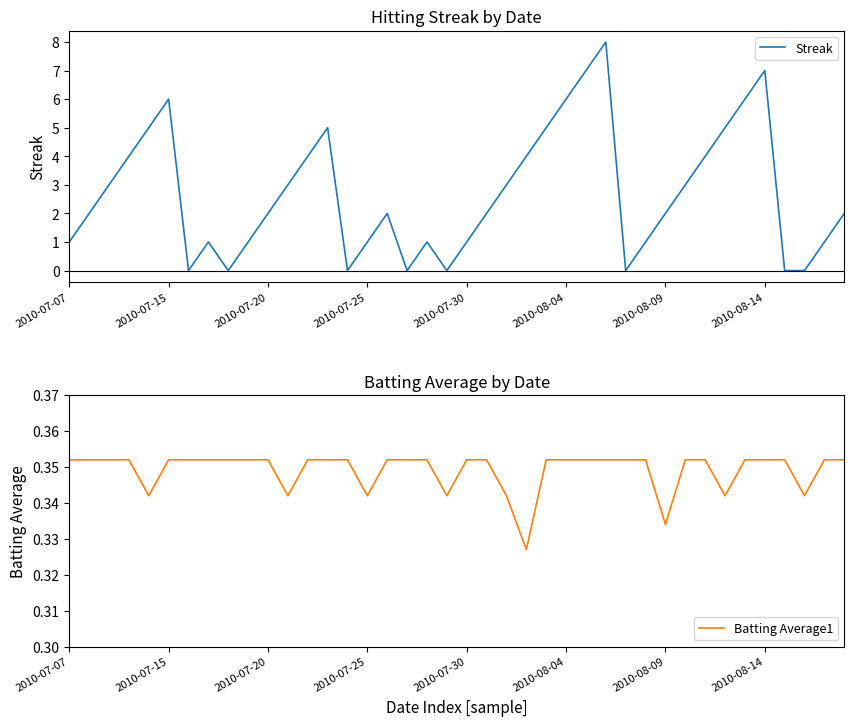

What are all the series names shown in the legend?

Streak, Batting Average1